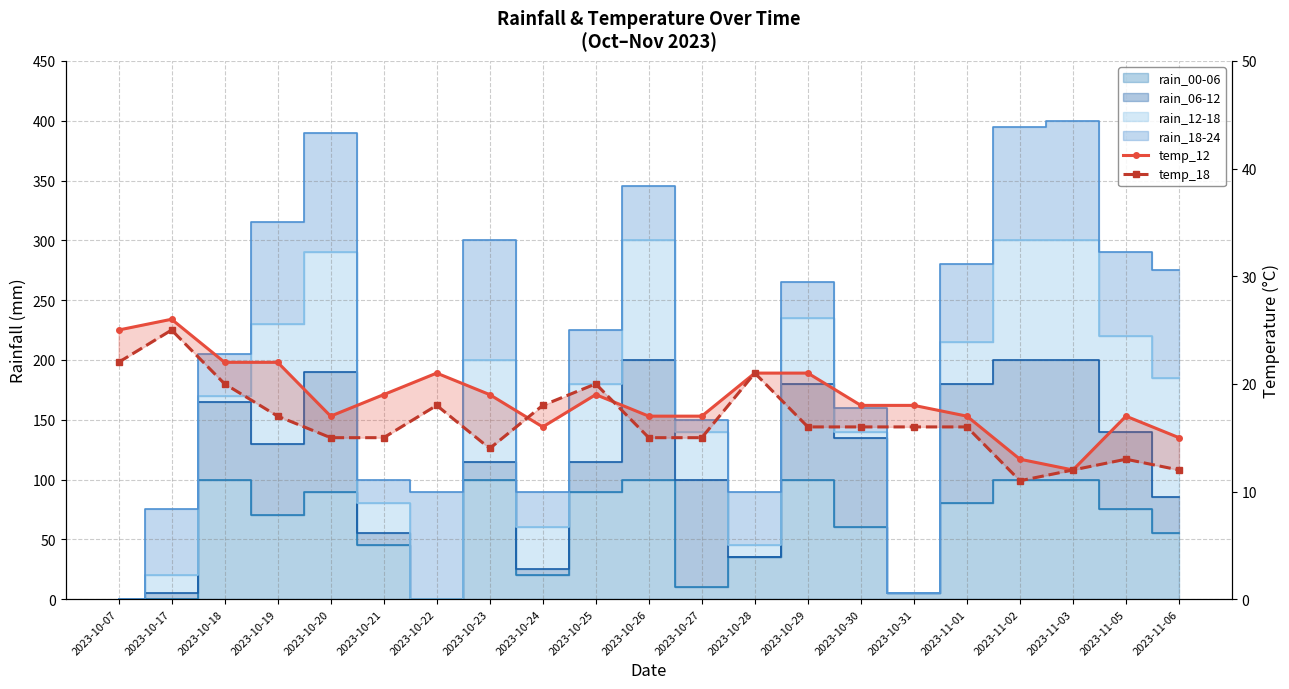

True or false: temp_12 has a value of 12 at 2023-11-03.

True